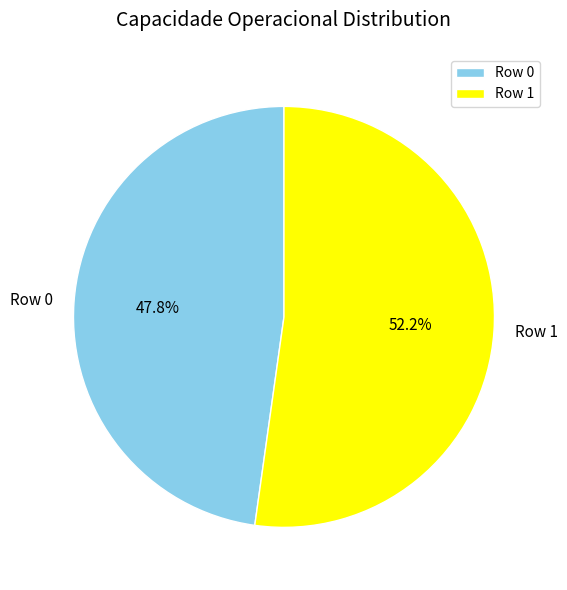

What is the majority slice?

Row 1